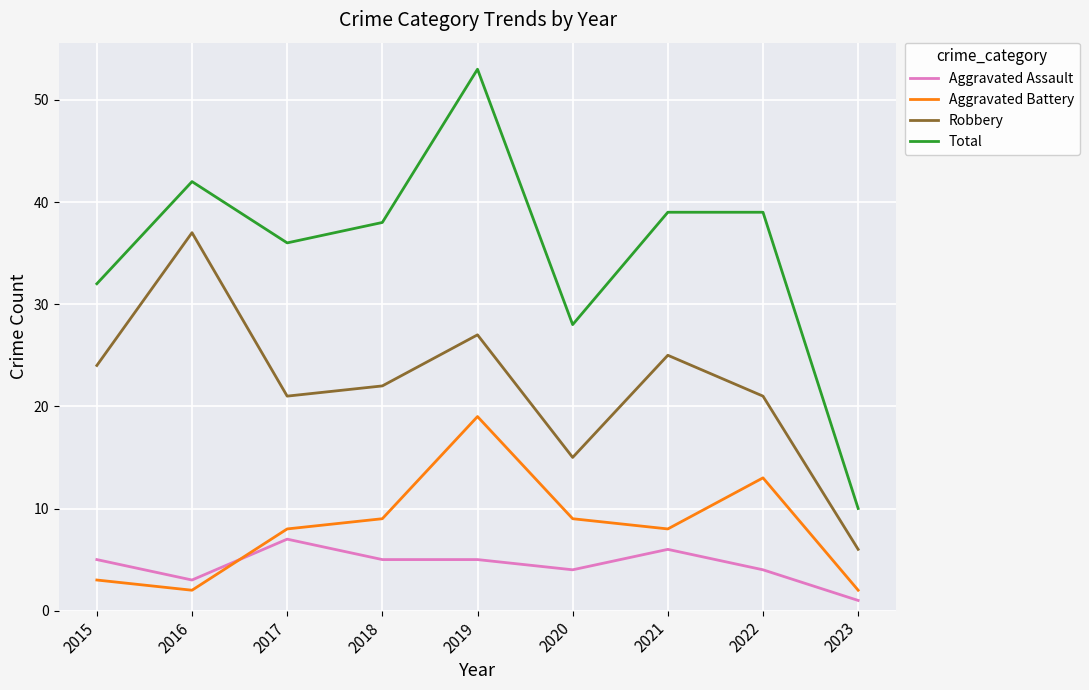

At how many categories does at least one series exceed 15?

8